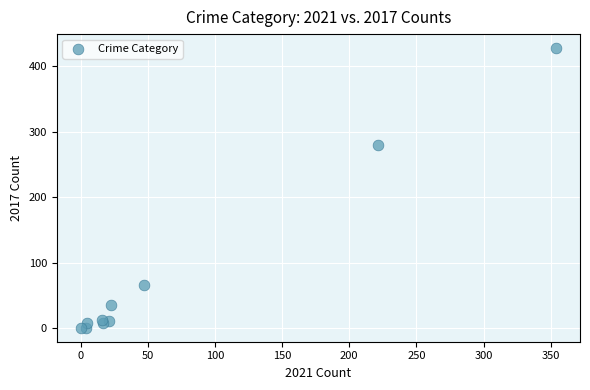

What Y value in the scatter plot is closest to 214?

280